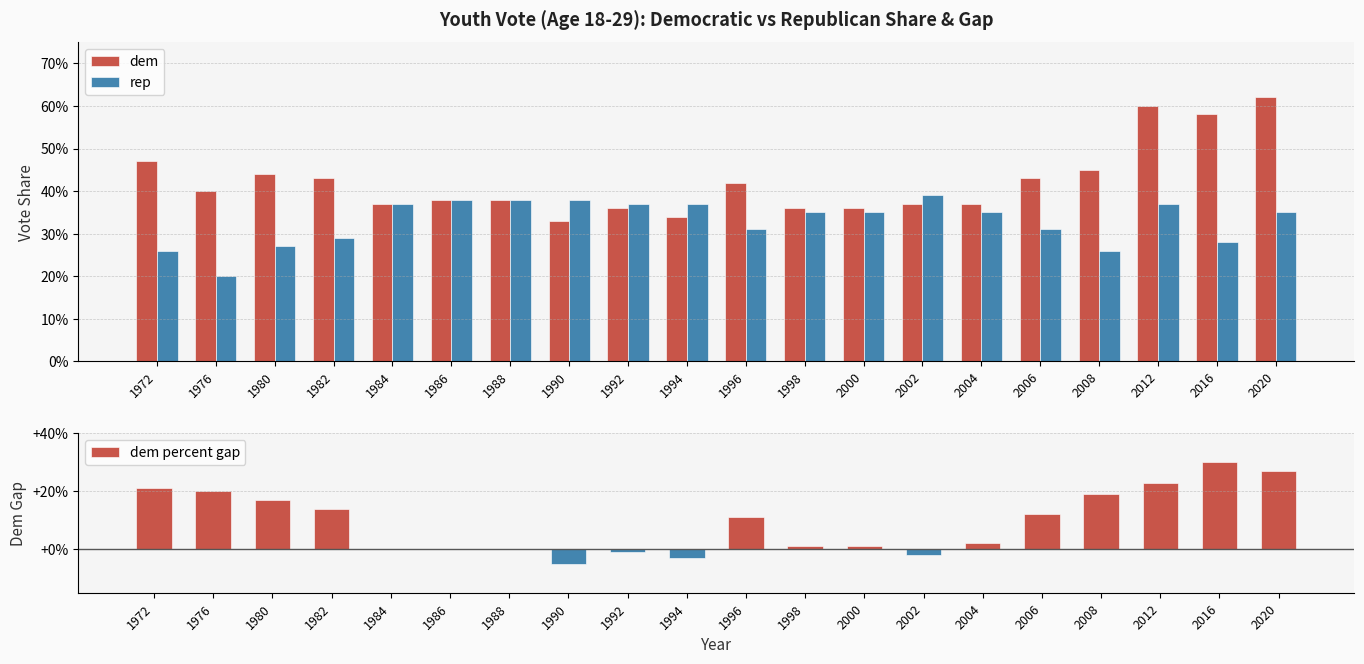

Rank the series at 1992 from highest to lowest value.

rep, dem, dem percent gap